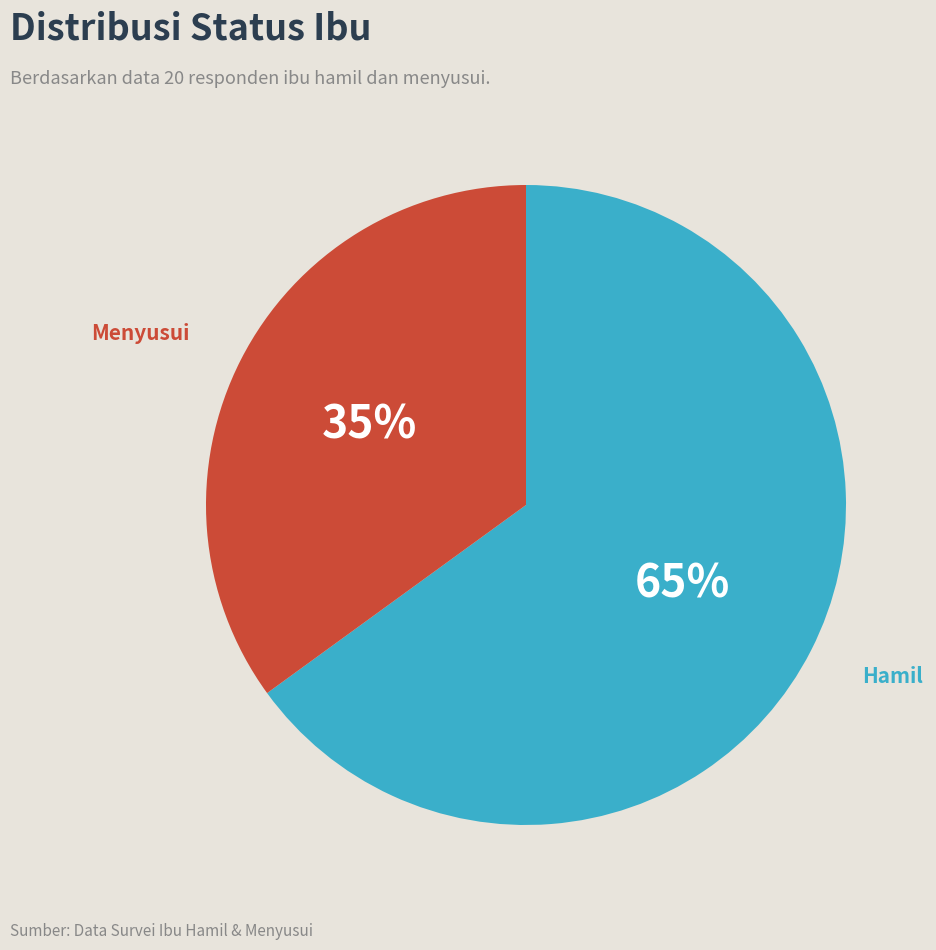

Does Menyusui represent more than half of the total?

No